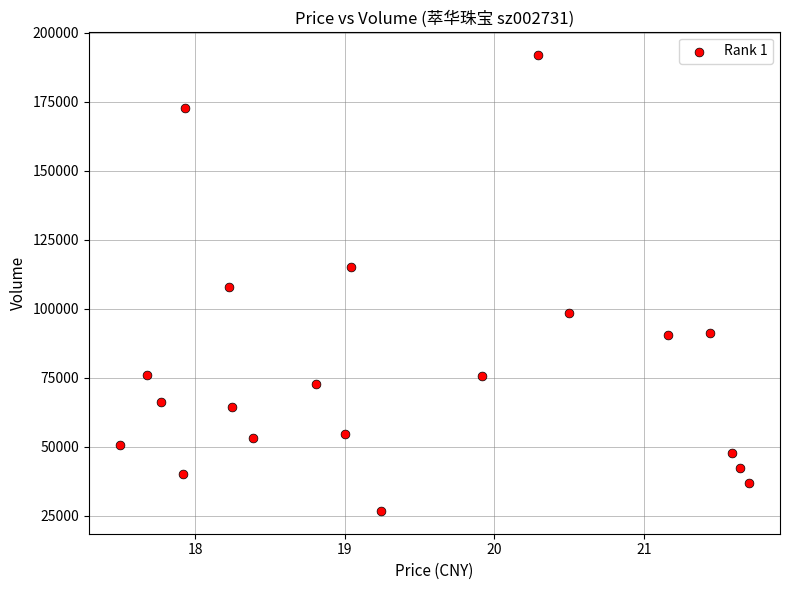

What is the range of Y values (max minus min)?

165364